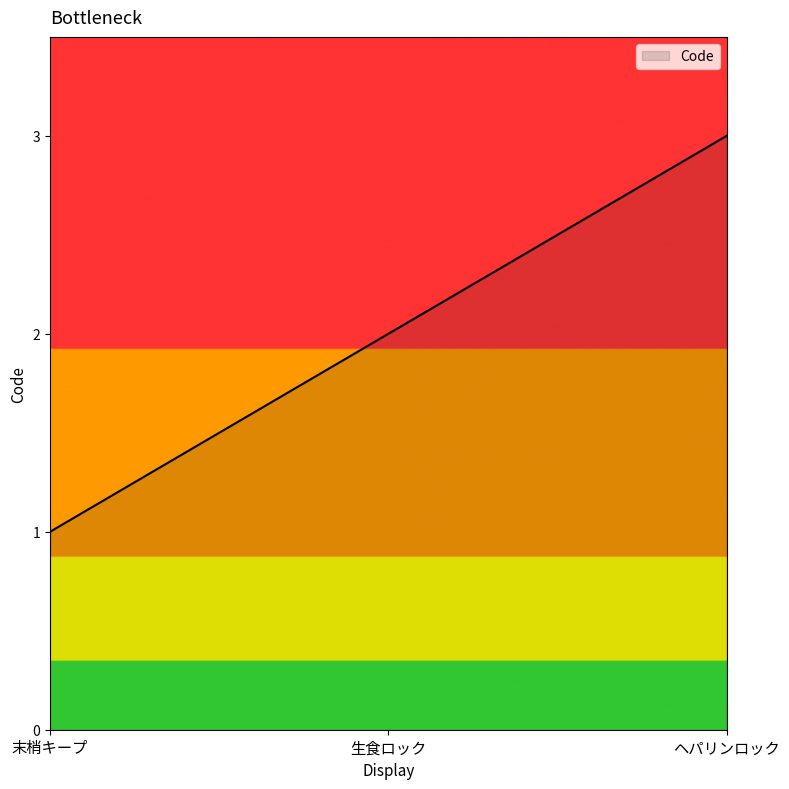

What position from the left is 生食ロック?

2